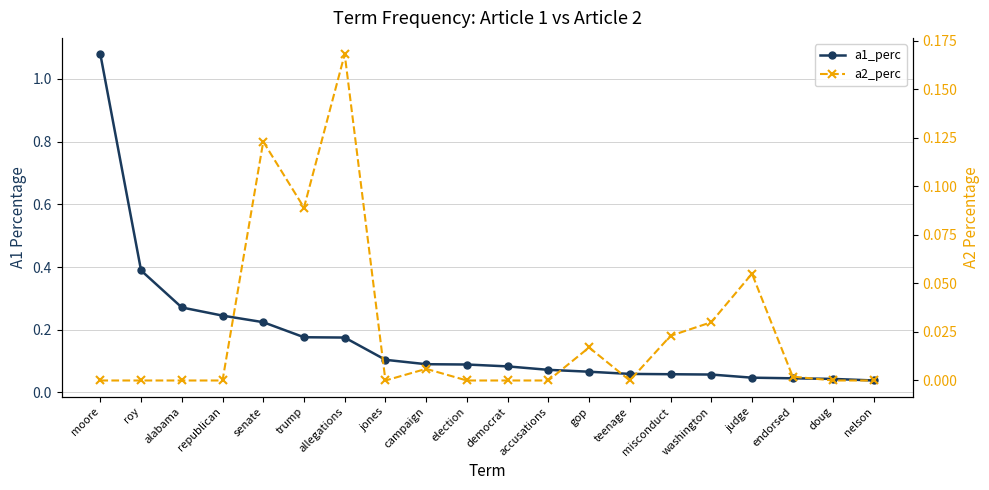

How many lines are shown in the chart?

2